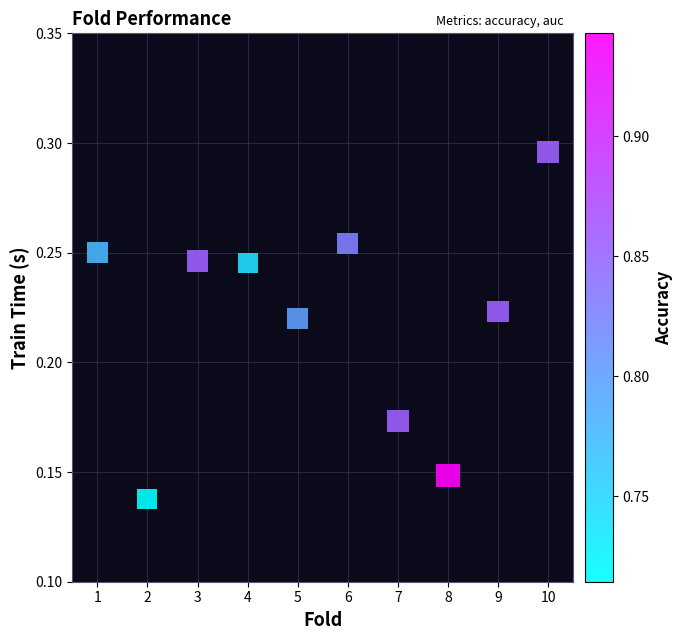

What is the range of X values (max minus min)?

9.0